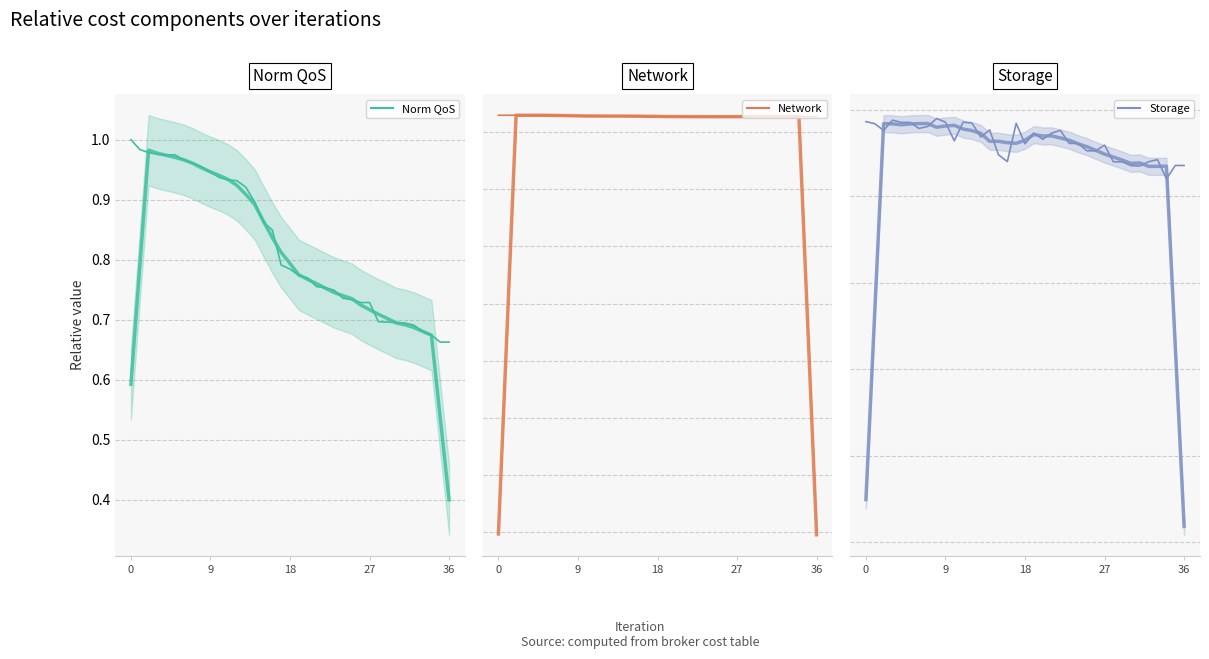

Which has a higher value, 5 or 10?

5